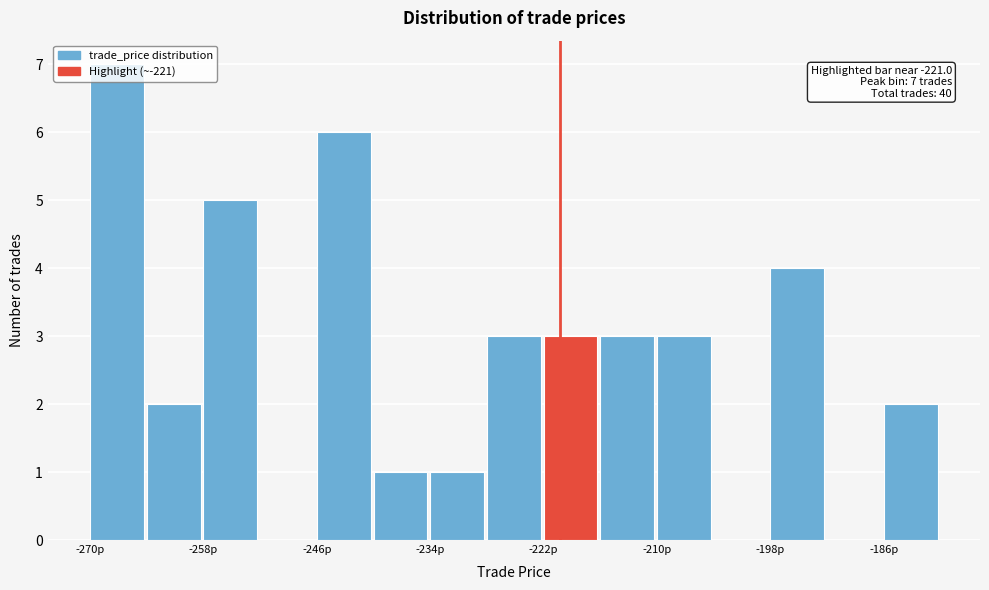

Around what value on the x-axis is the tallest bar? Give the approximate position of its centre, as read against the axis.

-268